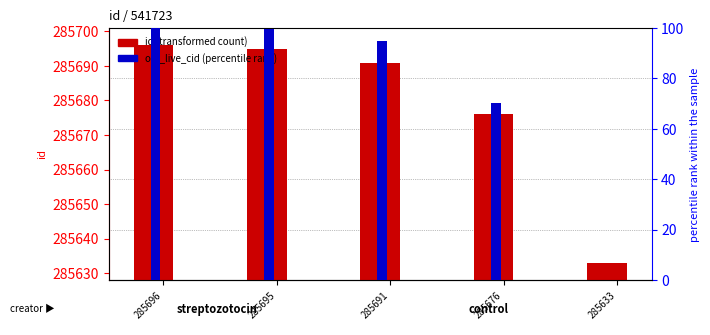

The value of old_live_cid (percentile) at 285696 is 100.0. True or false?

True